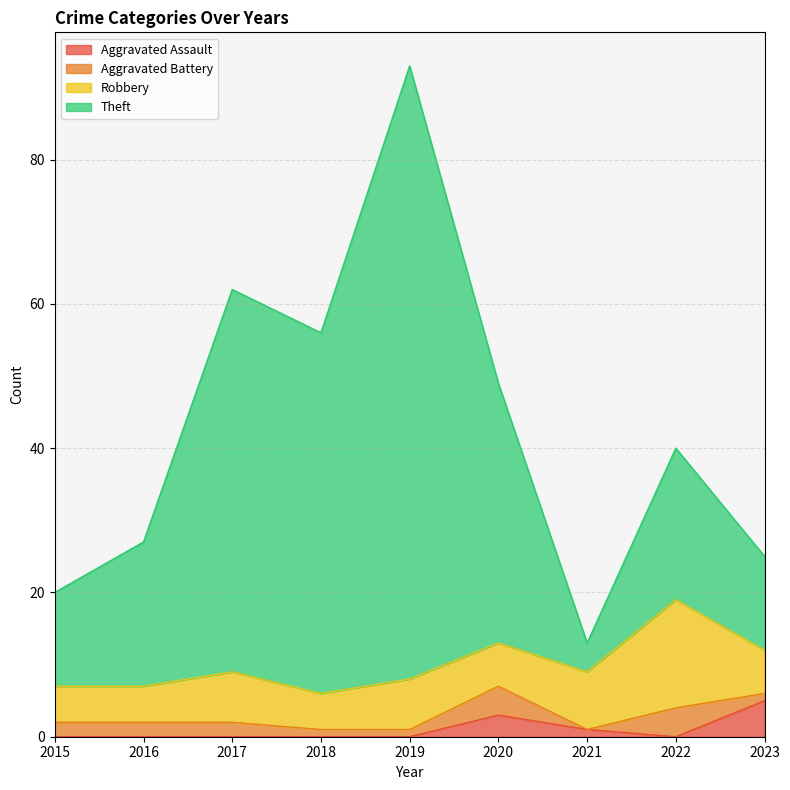

Read the Aggravated Assault value at 2020.

3